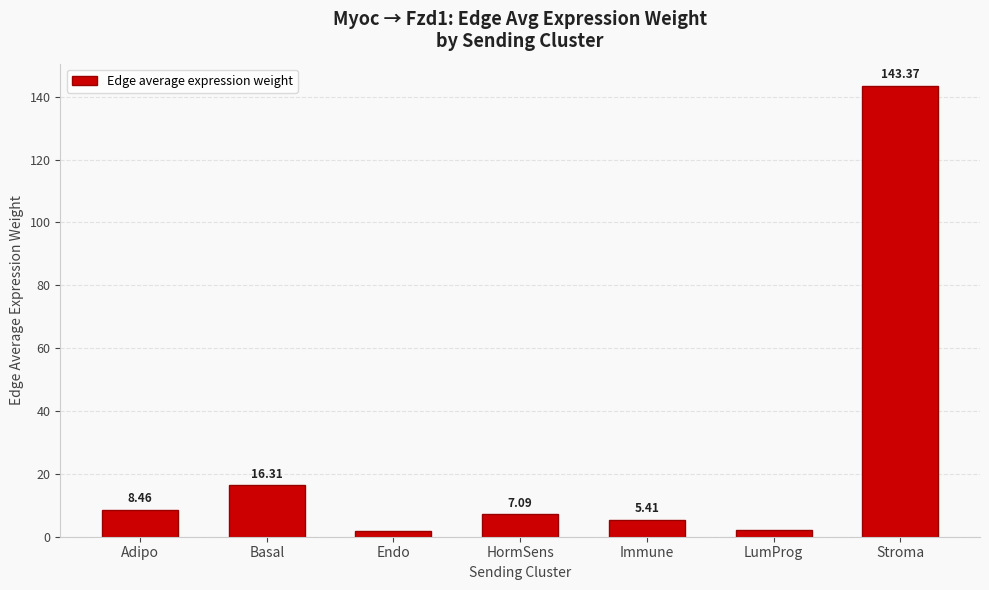

Between LumProg and Adipo, which is larger?

Adipo